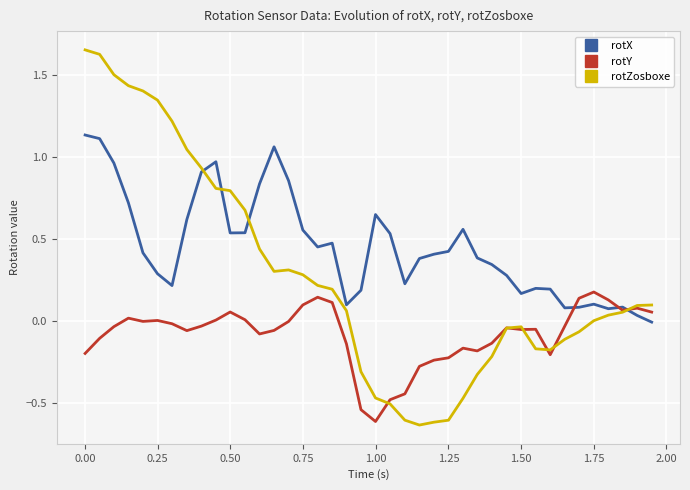

How many lines are shown in the chart?

3